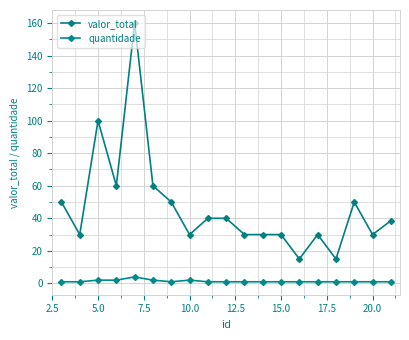

What is the highest value of the valor_total series?

160.0